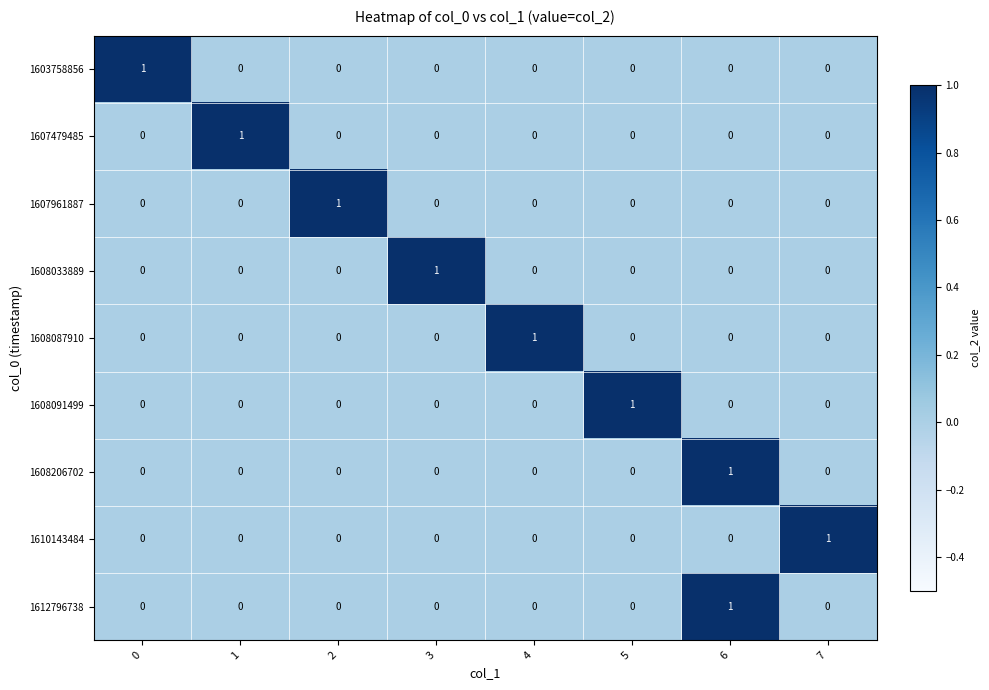

The 1612796738 series shows 0 at 7. True or false?

True